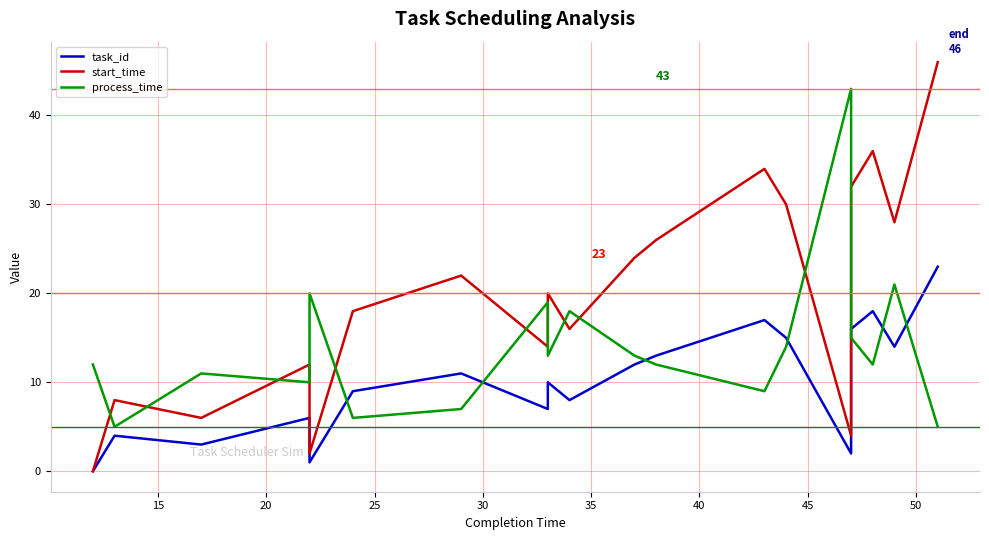

How many values in the process_time series are below 13?

10